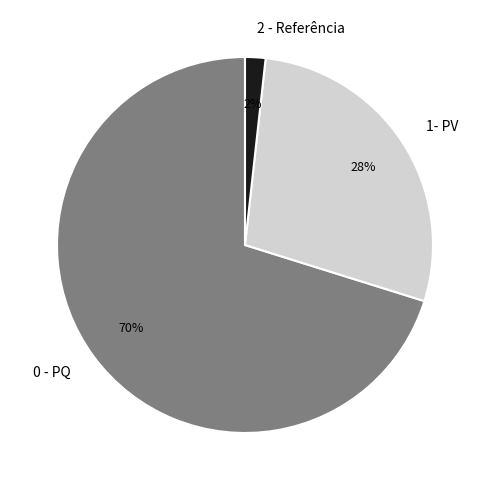

What is the majority slice?

0 - PQ